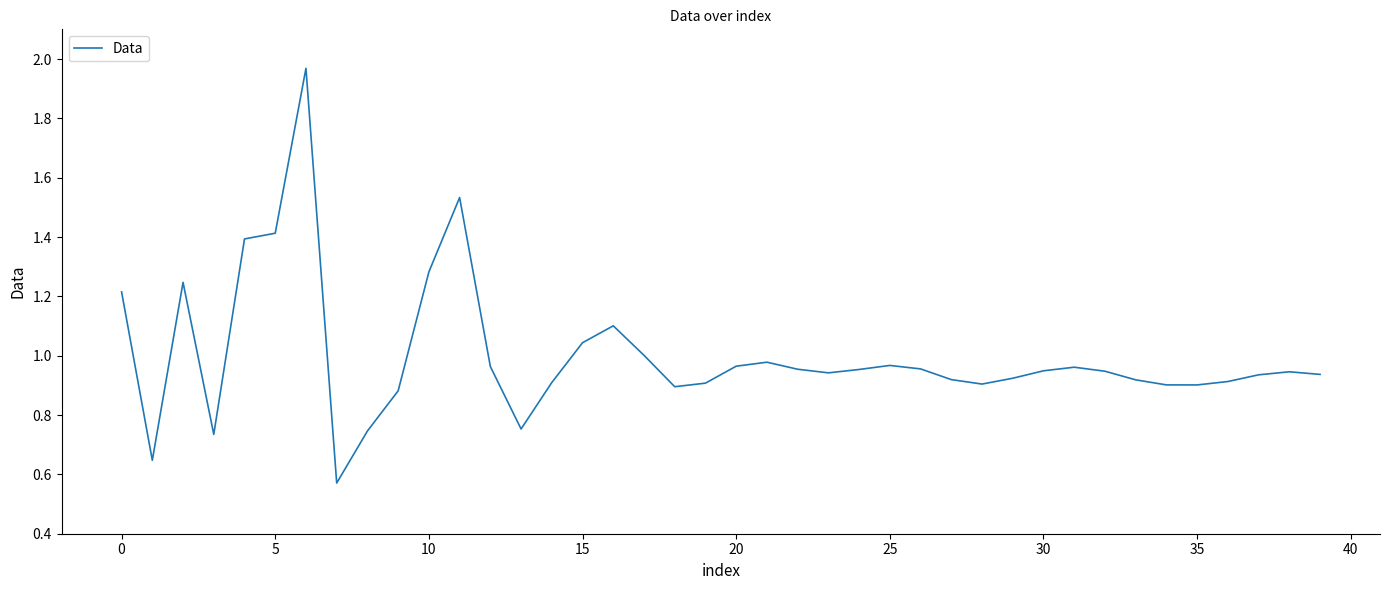

What is the label of the 15th point from the left?

14